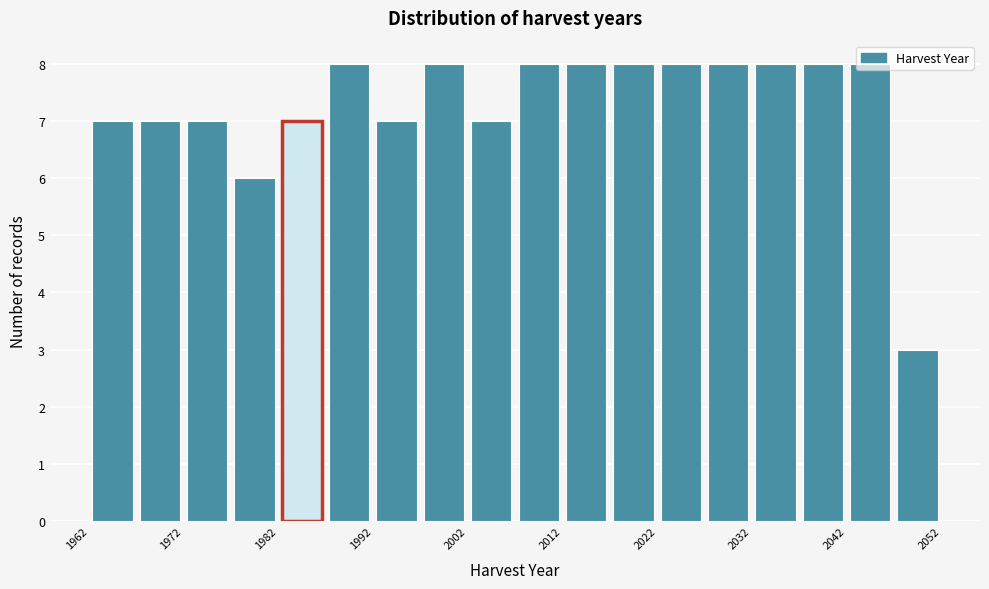

Reading left to right, list every bar in this chart as the range it spans on the x-axis followed by its height. The values are not printed on the chart, so give them approximately, as read against the axis.

1962 to 1967: 7
1967 to 1972: 7
1972 to 1977: 7
1977 to 1982: 6
1982 to 1987: 7
1987 to 1992: 8
1992 to 1997: 7
1997 to 2002: 8
2002 to 2007: 7
2007 to 2012: 8
2012 to 2017: 8
2017 to 2022: 8
2022 to 2027: 8
2027 to 2032: 8
2032 to 2037: 8
2037 to 2042: 8
2042 to 2047: 8
2047 to 2052: 3